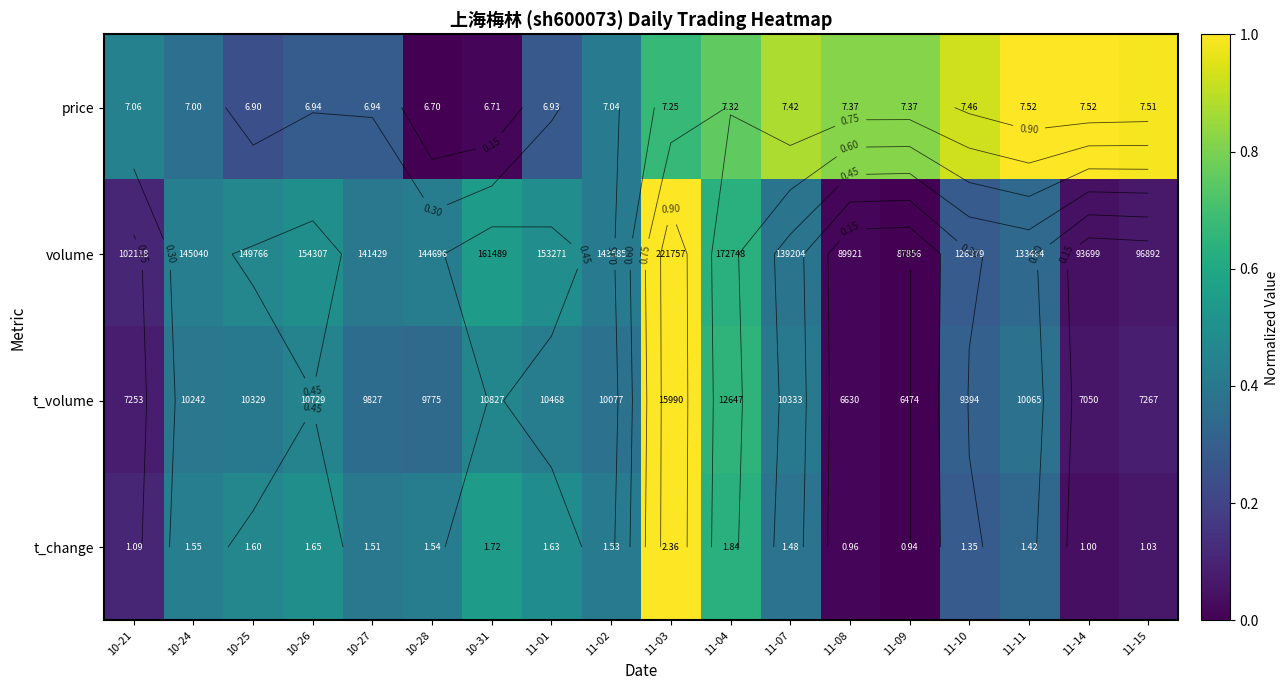

The t_change series shows 0.5 at 11-07. True or false?

False